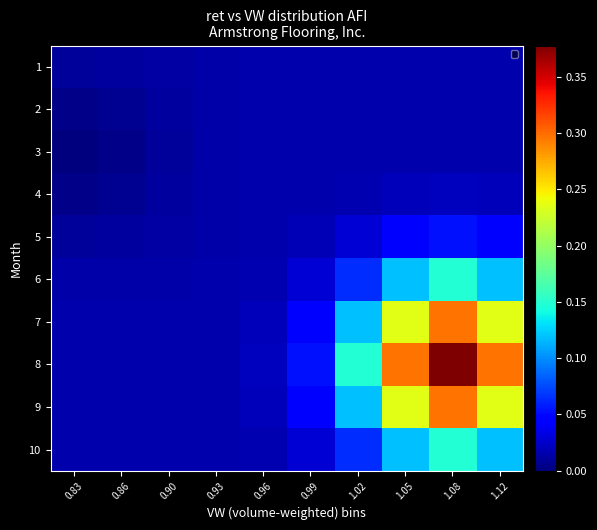

Reading left to right, transcribe all the data shown in this chart.

1: 0.83=0.0	0.86=0.0	0.90=0.0	0.93=0.0	0.96=0.0	0.99=0.0	1.02=0.0	1.05=0.0	1.08=0.0	1.12=0.0
2: 0.83=0.0	0.86=0.0	0.90=0.0	0.93=0.0	0.96=0.0	0.99=0.0	1.02=0.0	1.05=0.0	1.08=0.0	1.12=0.0
3: 0.83=0.0	0.86=0.0	0.90=0.0	0.93=0.0	0.96=0.0	0.99=0.0	1.02=0.0	1.05=0.0	1.08=0.0	1.12=0.0
4: 0.83=0.0	0.86=0.0	0.90=0.0	0.93=0.0	0.96=0.0	0.99=0.0	1.02=0.0	1.05=0.0	1.08=0.0	1.12=0.0
5: 0.83=0.0	0.86=0.0	0.90=0.0	0.93=0.0	0.96=0.0	0.99=0.0	1.02=0.0	1.05=0.0	1.08=0.1	1.12=0.0
6: 0.83=0.0	0.86=0.0	0.90=0.0	0.93=0.0	0.96=0.0	0.99=0.0	1.02=0.1	1.05=0.1	1.08=0.1	1.12=0.1
7: 0.83=0.0	0.86=0.0	0.90=0.0	0.93=0.0	0.96=0.0	0.99=0.0	1.02=0.1	1.05=0.2	1.08=0.3	1.12=0.2
8: 0.83=0.0	0.86=0.0	0.90=0.0	0.93=0.0	0.96=0.0	0.99=0.1	1.02=0.1	1.05=0.3	1.08=0.4	1.12=0.3
9: 0.83=0.0	0.86=0.0	0.90=0.0	0.93=0.0	0.96=0.0	0.99=0.0	1.02=0.1	1.05=0.2	1.08=0.3	1.12=0.2
10: 0.83=0.0	0.86=0.0	0.90=0.0	0.93=0.0	0.96=0.0	0.99=0.0	1.02=0.1	1.05=0.1	1.08=0.1	1.12=0.1